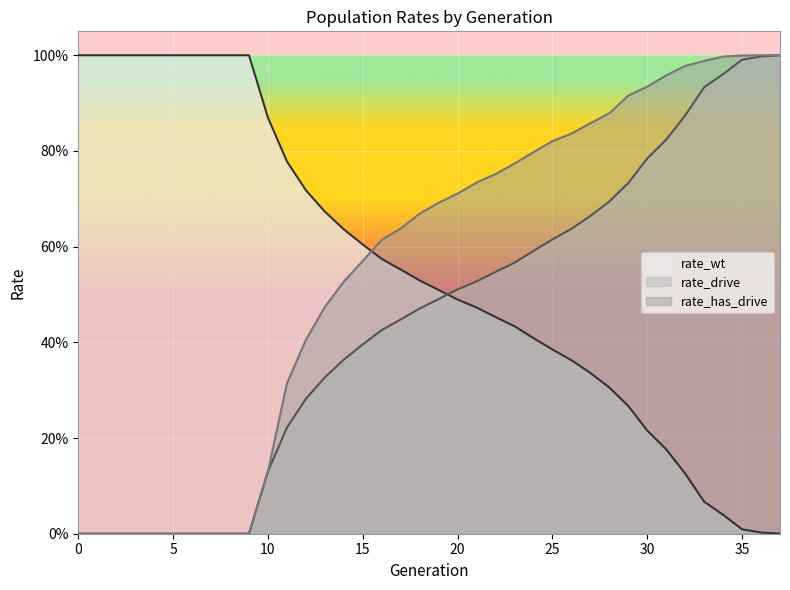

Which series has the largest total across all categories?

rate_wt